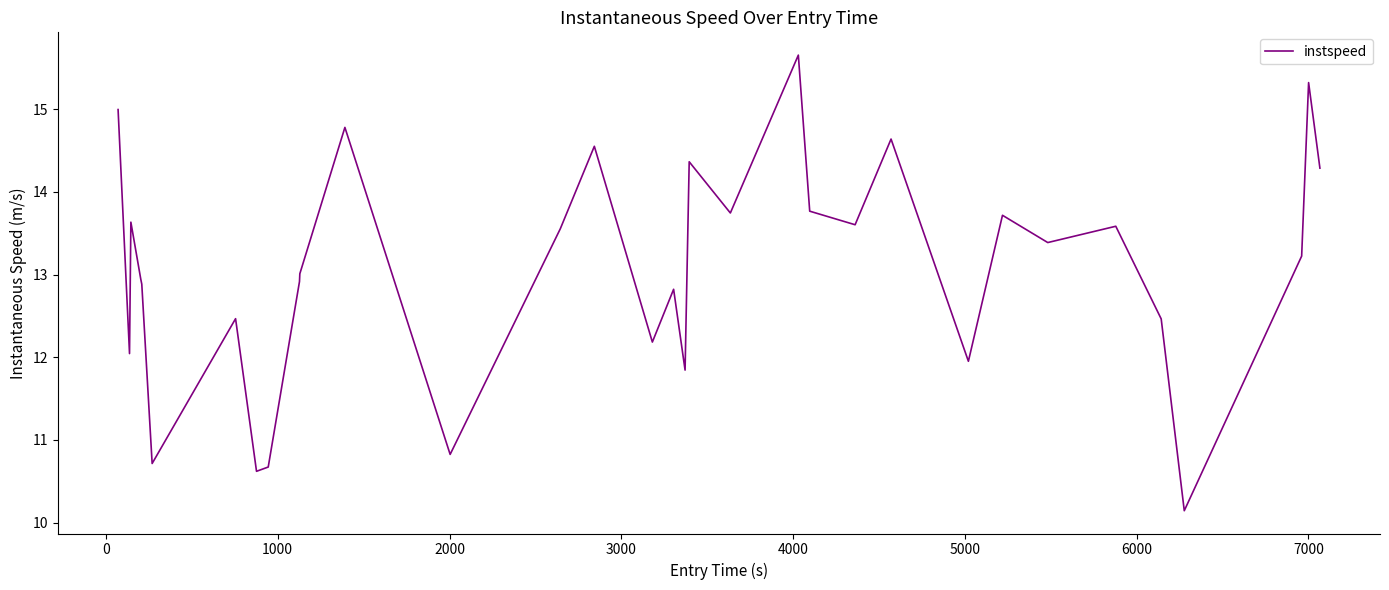

What is the minimum value shown in the chart?

10.1